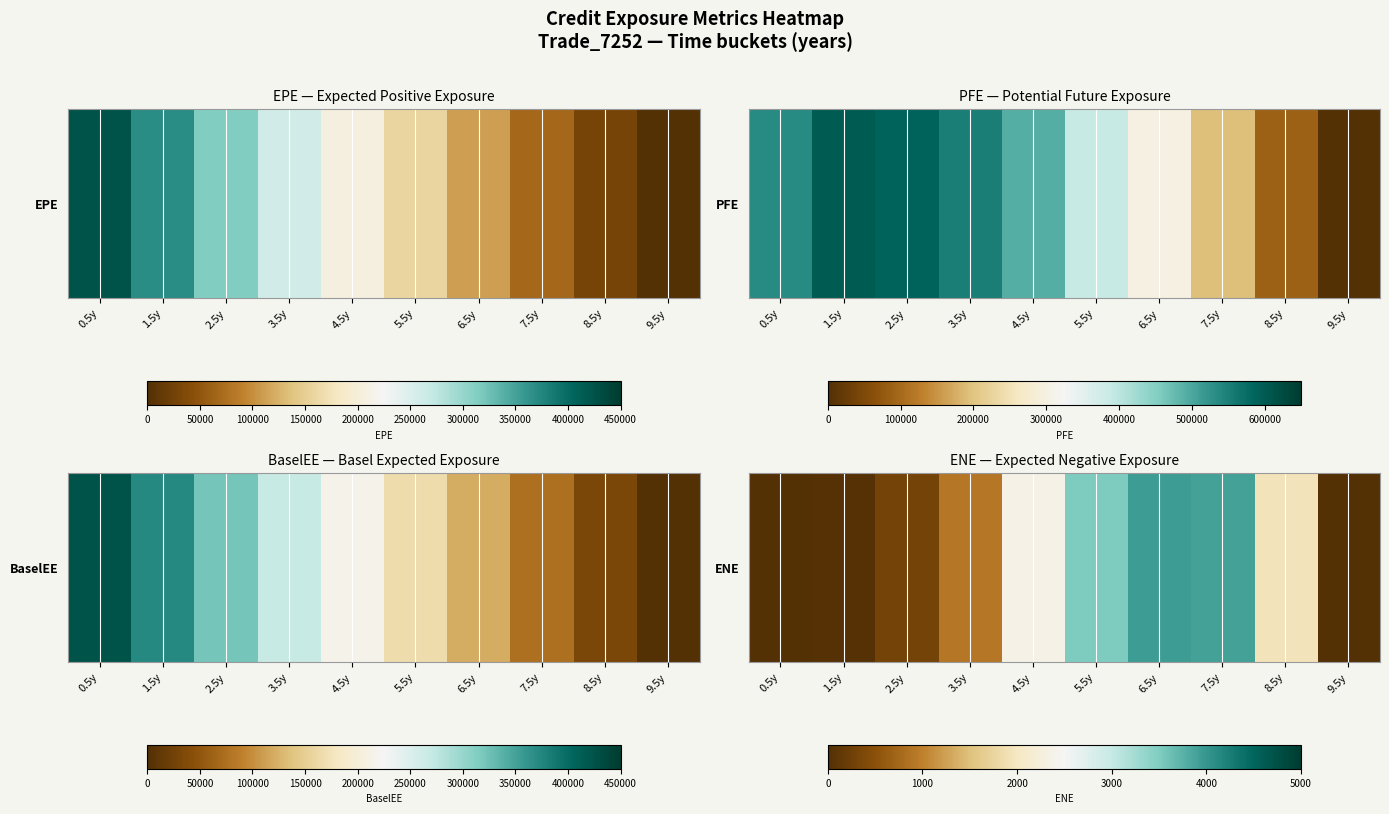

List the labels in order of value, largest first.

6.5y, 7.5y, 5.5y, 4.5y, 8.5y, 3.5y, 2.5y, 1.5y, 0.5y, 9.5y